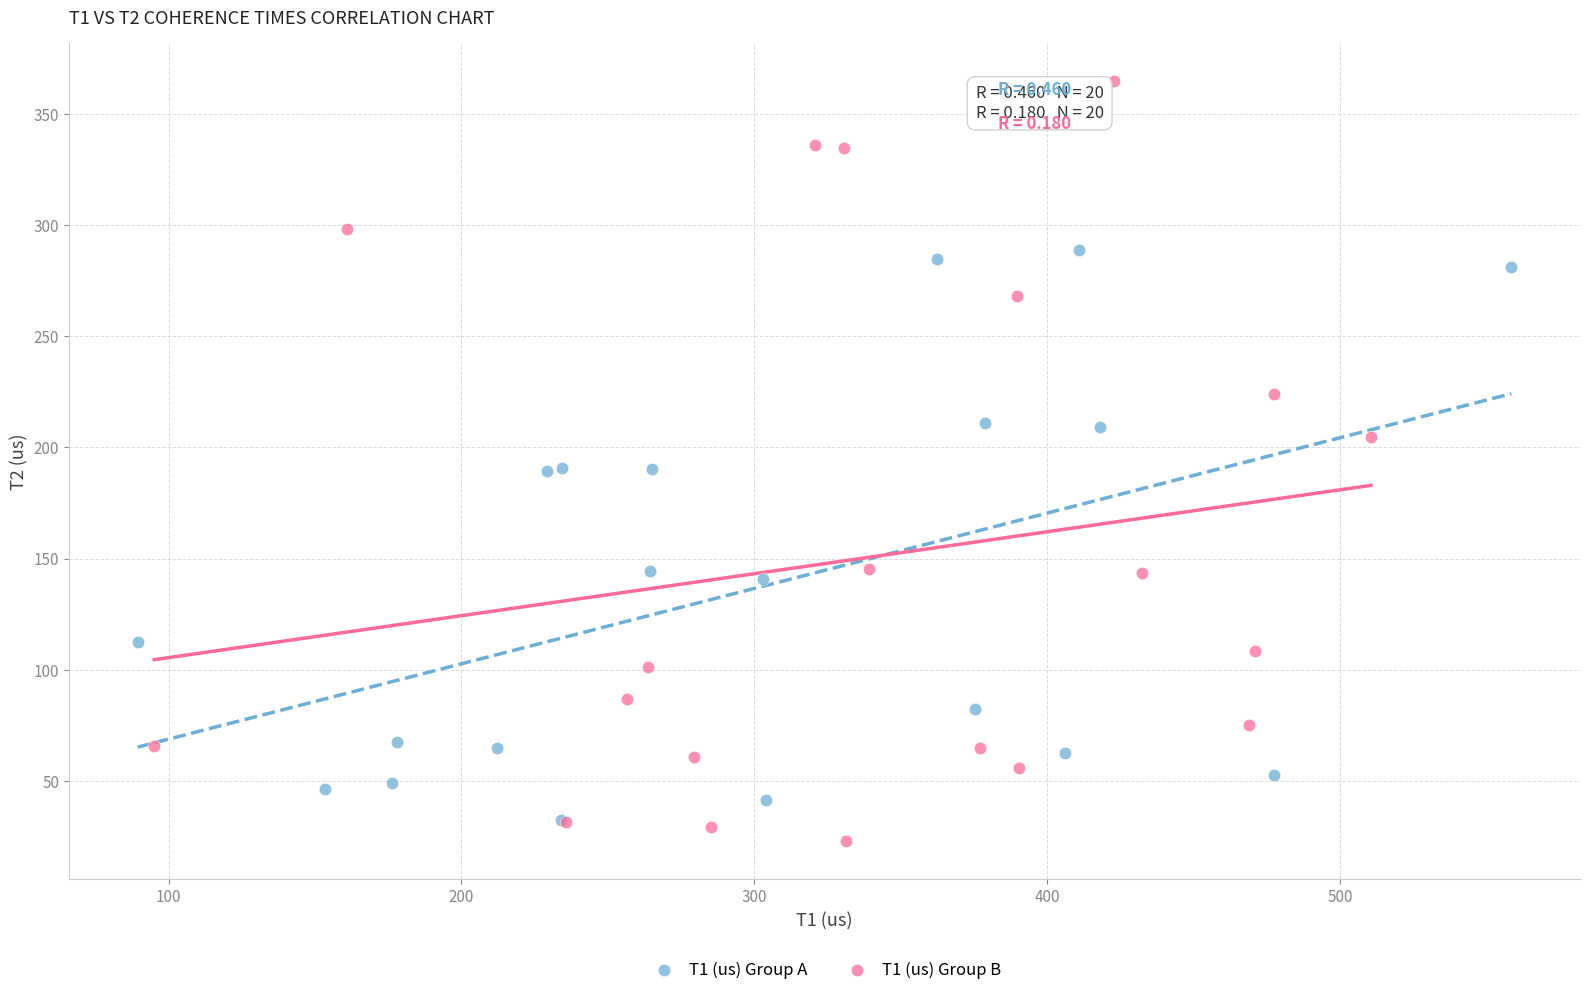

Which series reaches the minimum Y coordinate?

T1 (us) Group B